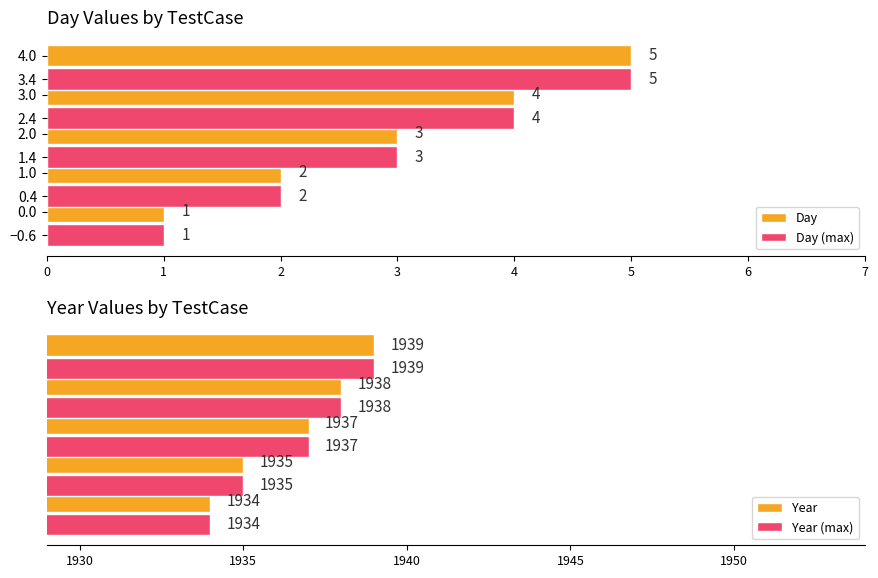

What is the difference between the maximum and minimum values in the Year series?

5